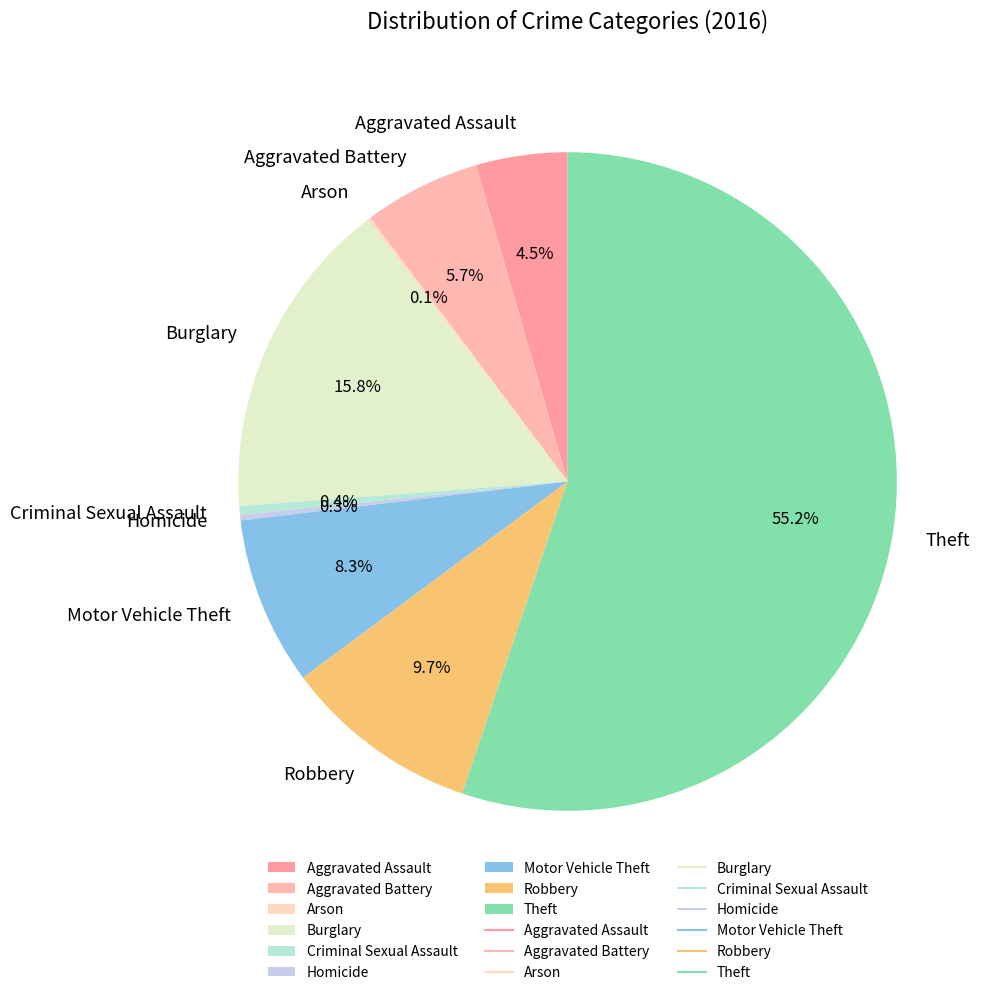

Does Burglary account for over 50% of the chart?

No